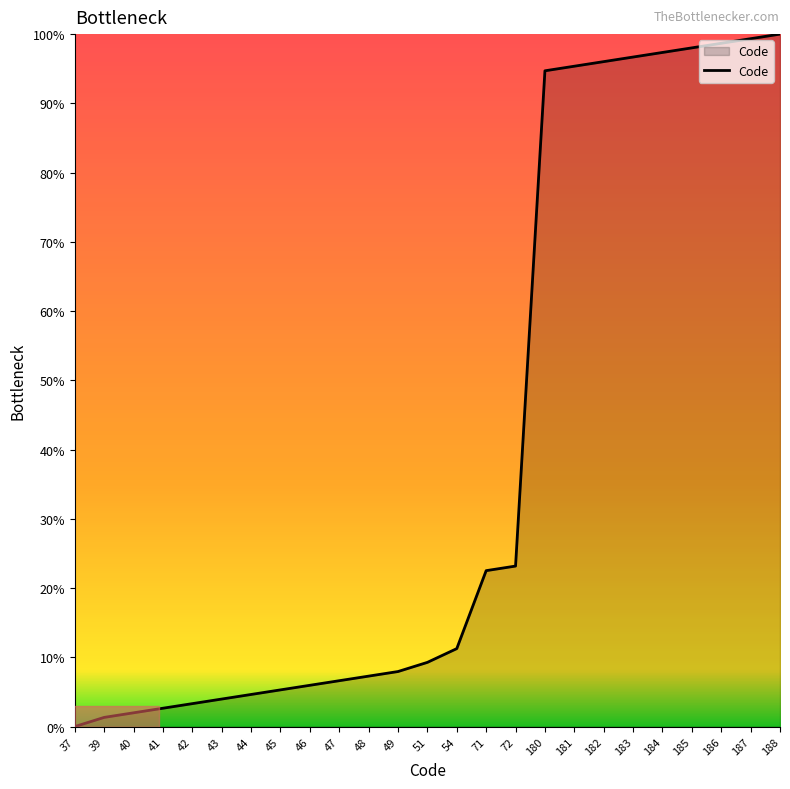

At which category does the chart reach its minimum across all series?

37